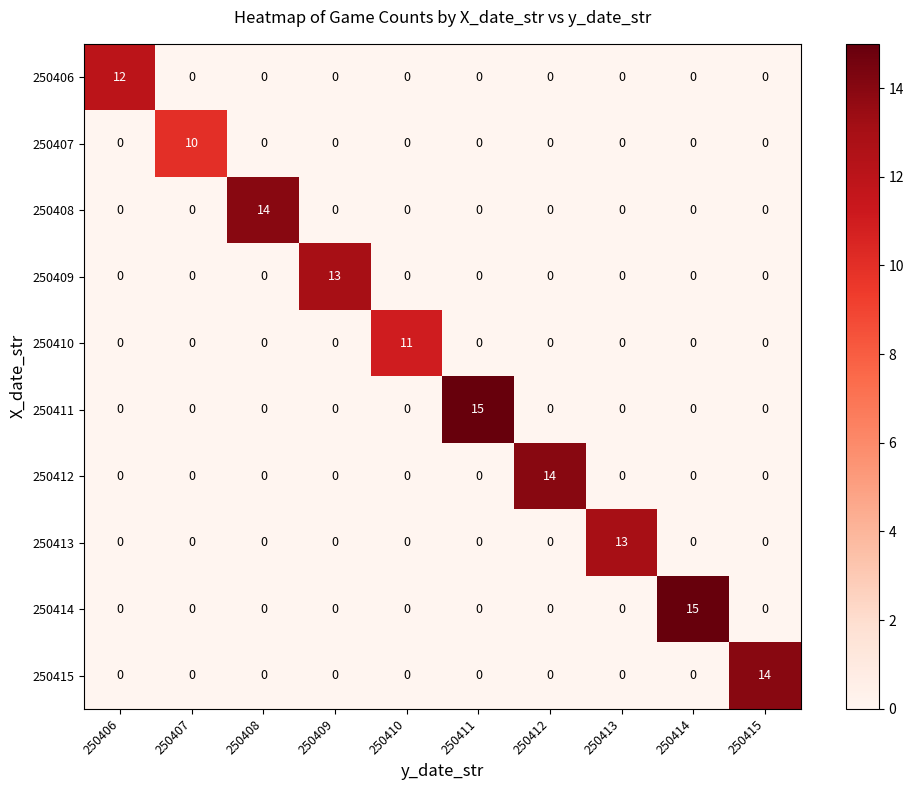

What is the sum of all 250411 values?

15